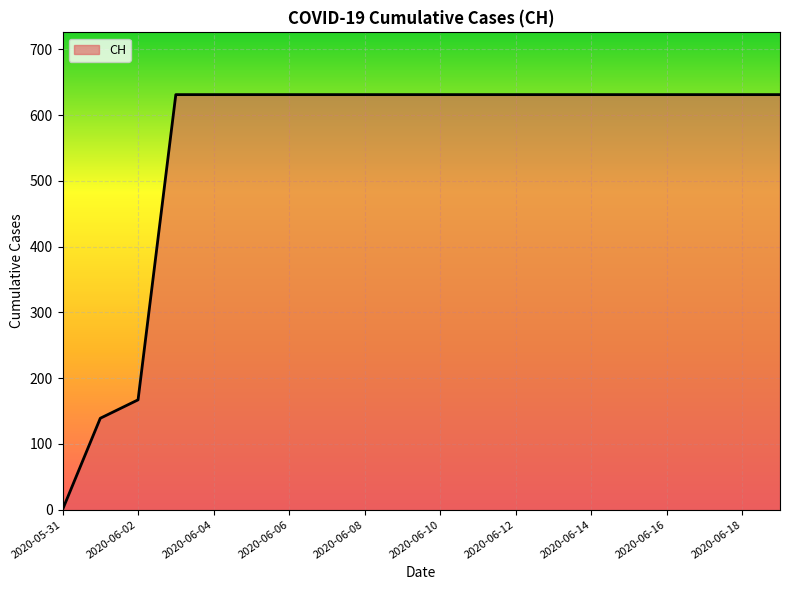

What is the greatest value displayed?

631